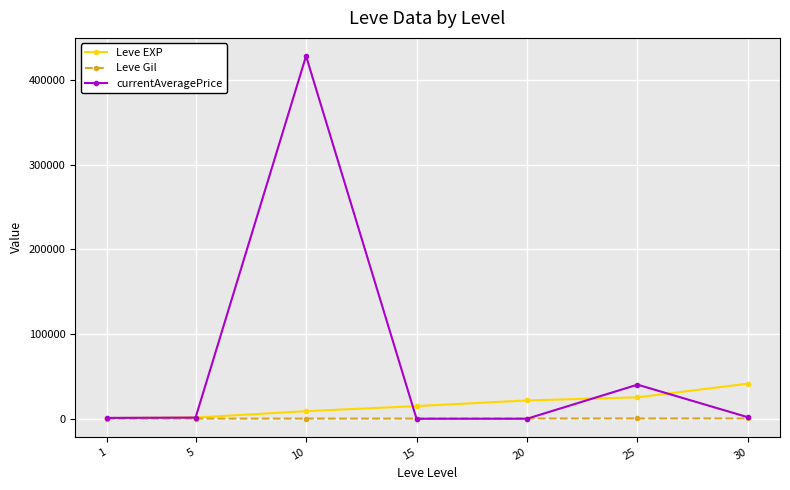

The value of currentAveragePrice at 25 is 72266.5. True or false?

False